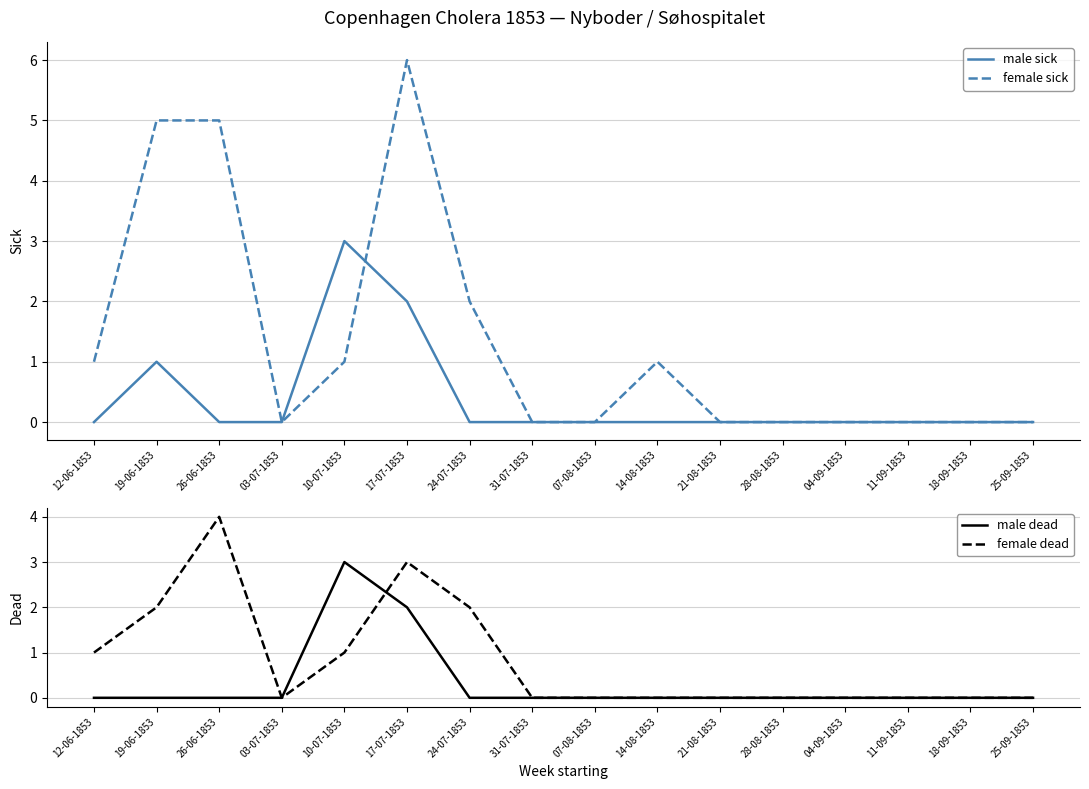

True or false: male dead and male sick cross at least once.

False